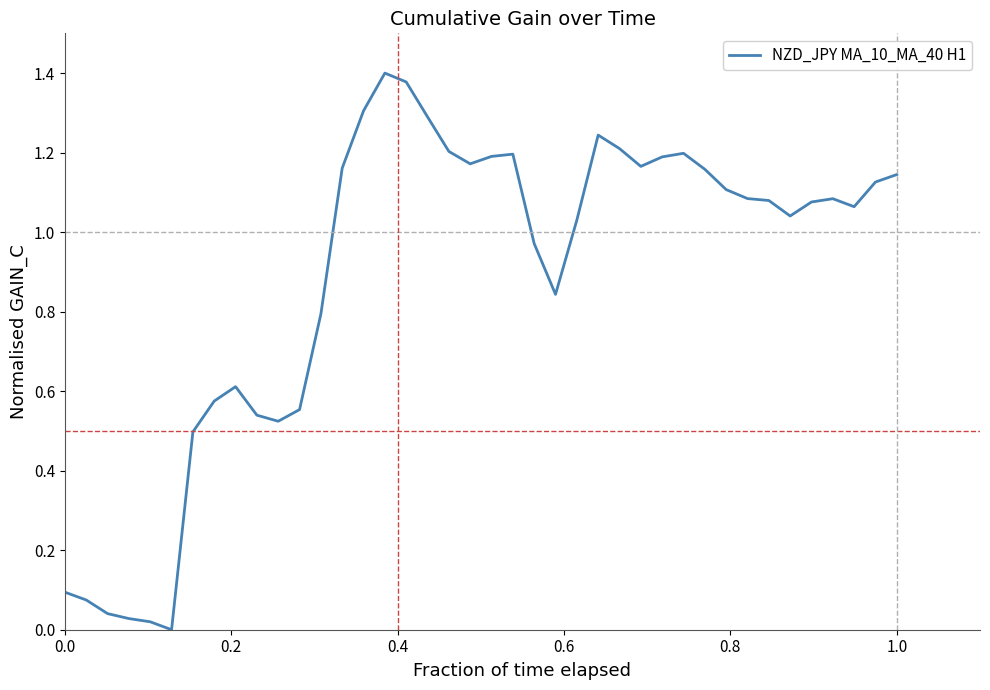

How many lines are shown in the chart?

1